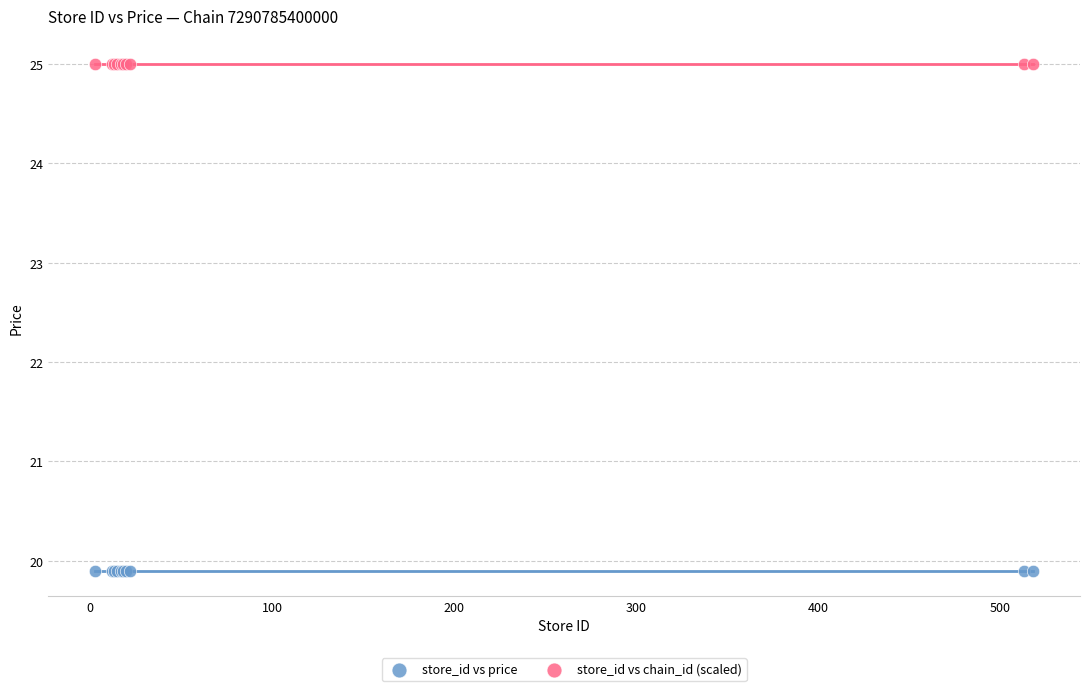

What are all the series names shown in the legend?

store_id vs price, store_id vs chain_id (scaled)